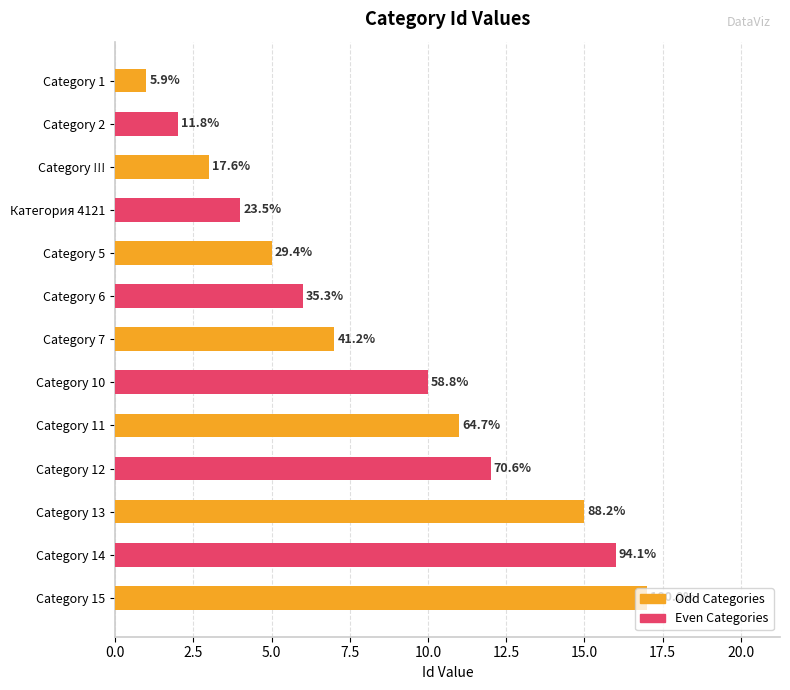

What is the change in value from Category 10 to Category !!!?

-7